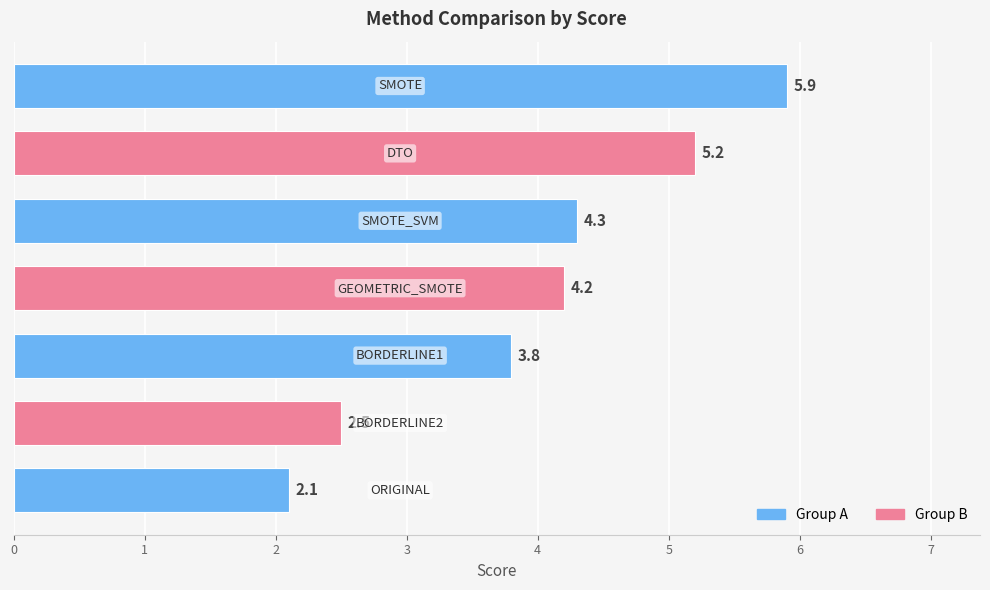

What is the difference between the maximum and minimum values?

3.8